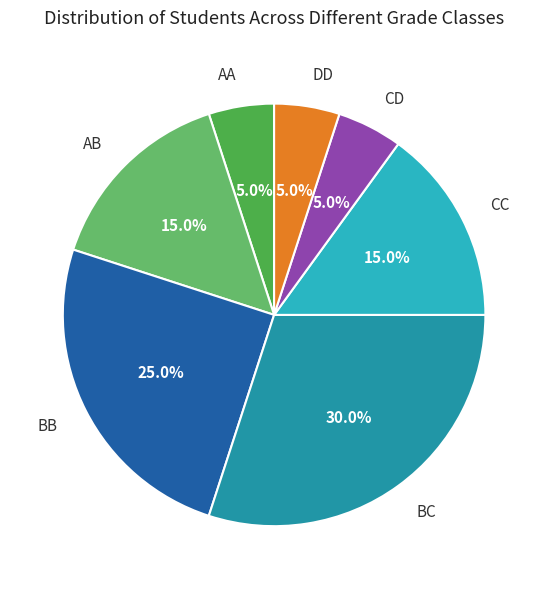

Count the number of slices in the pie.

7